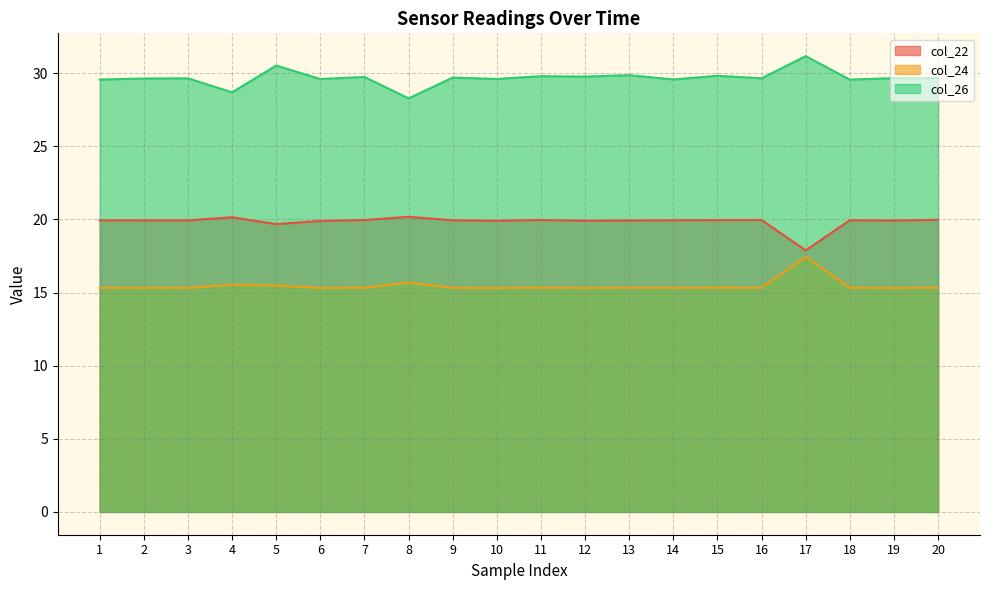

What value does the col_24 series have at 16?

15.3